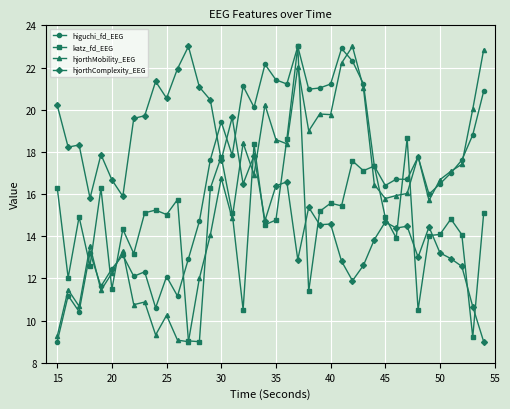

How many lines are shown in the chart?

4